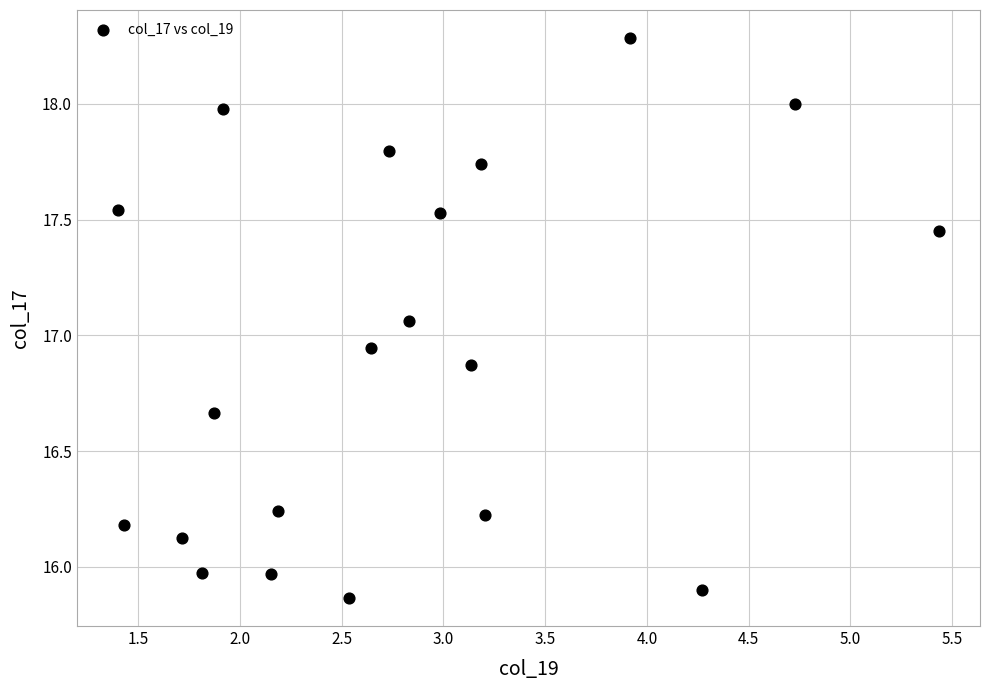

What is the range of Y values (max minus min)?

2.4